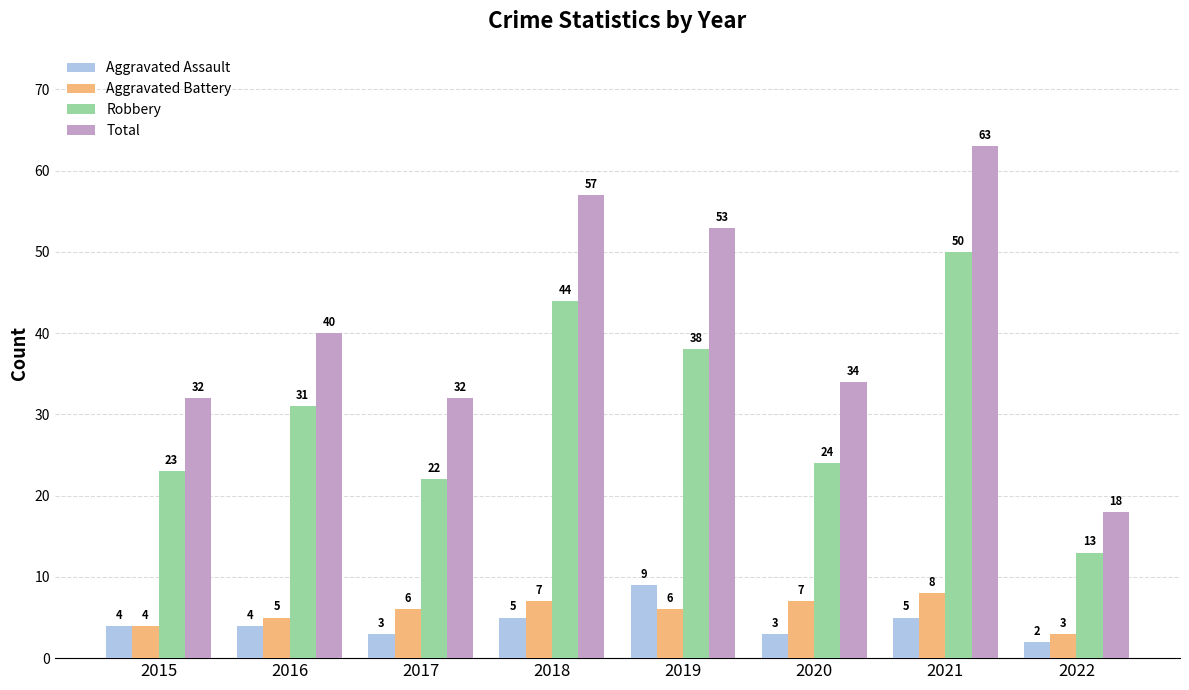

Which series changed the most between 2015 and 2020?

Aggravated Battery